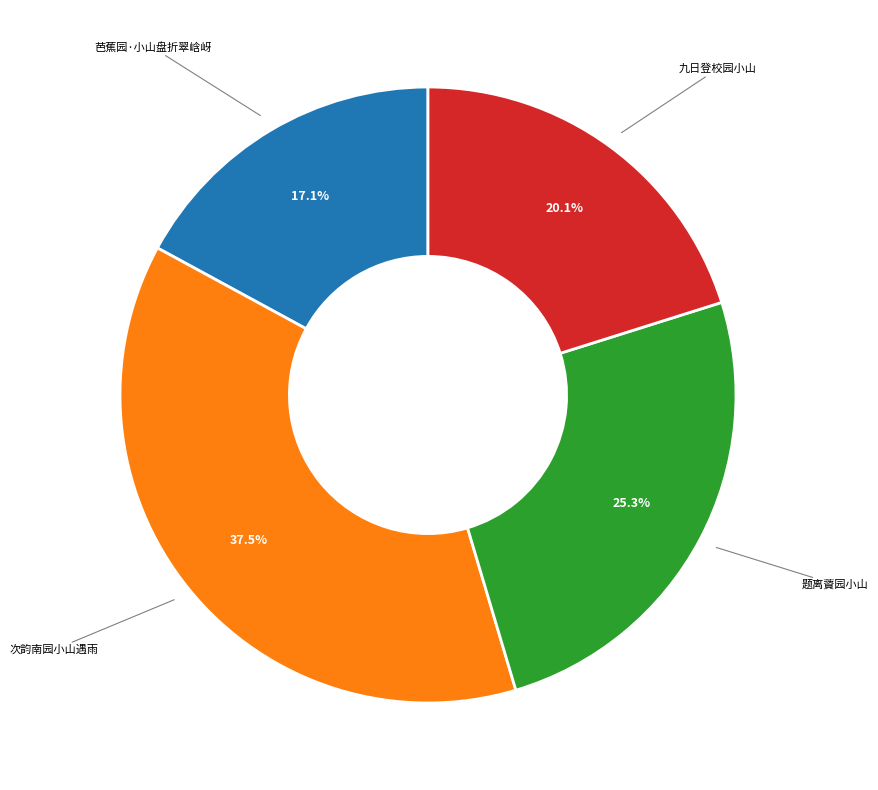

Does any single category account for the majority?

No